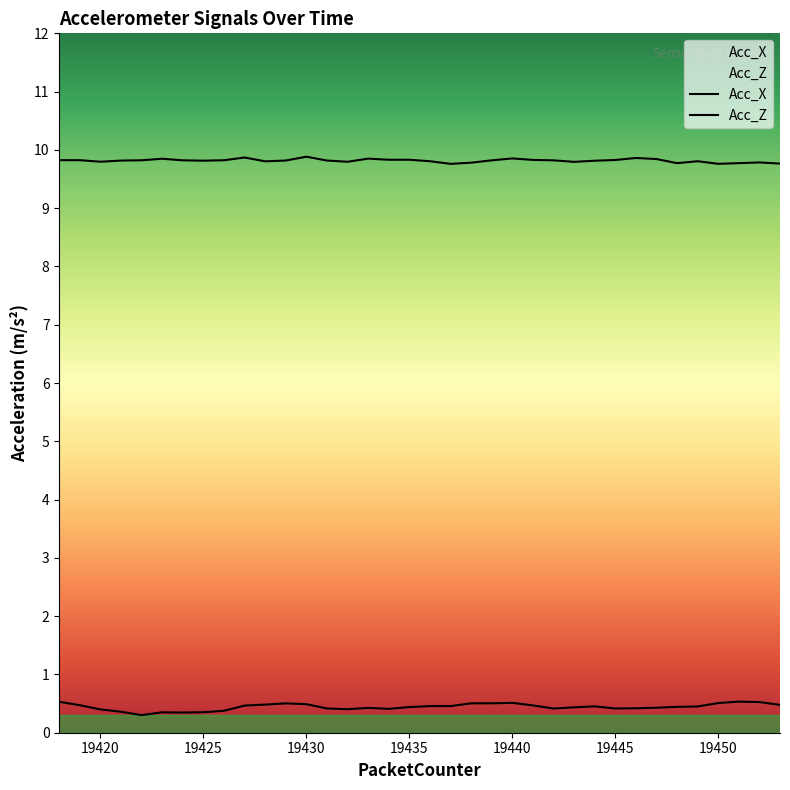

Between 19426 and 19441, which series saw the biggest shift?

Acc_Z